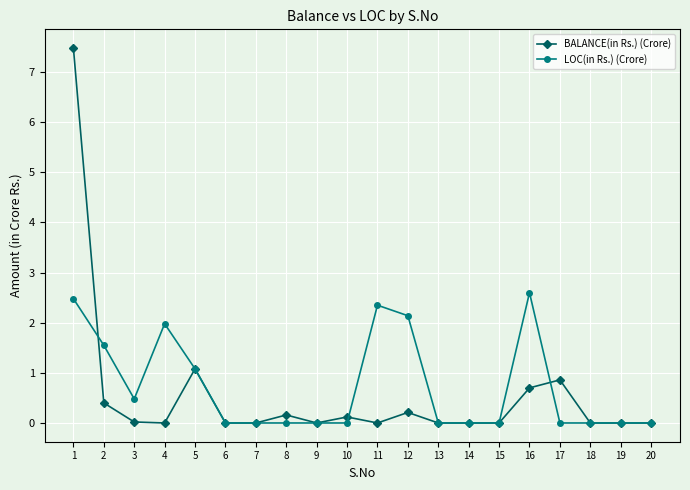

Rank the series by their maximum value, from highest to lowest.

BALANCE(in Rs.) (Crore), LOC(in Rs.) (Crore)